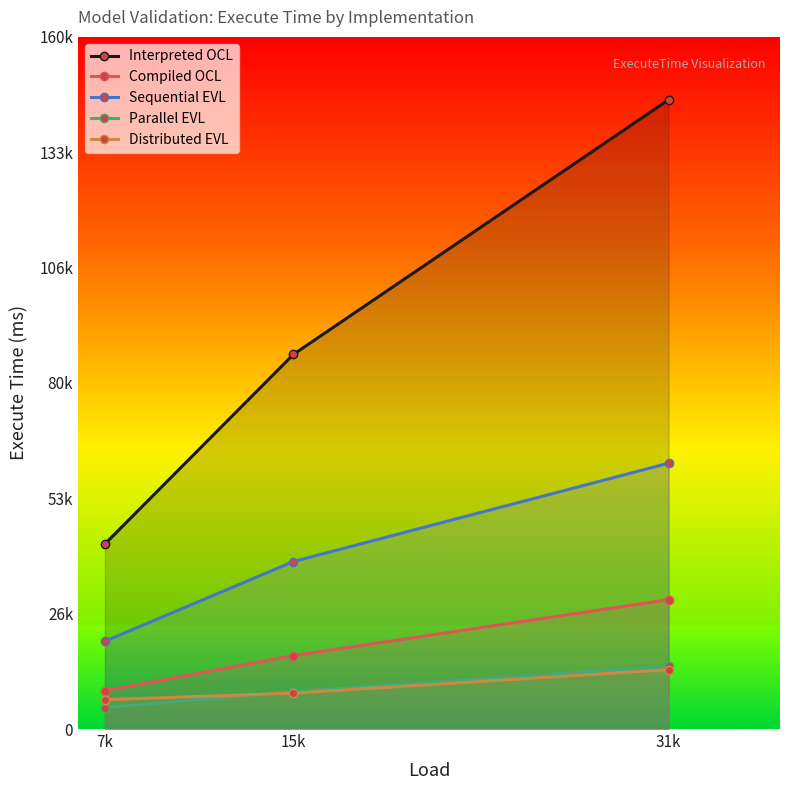

Reading right to left, extract all data points from this chart.

Interpreted OCL: 145540	86659	42803
Compiled OCL: 29928	16993	8871
Sequential EVL: 61482	38741	20308
Parallel EVL: 14541	8637	4966
Distributed EVL: 13736	8299	6777